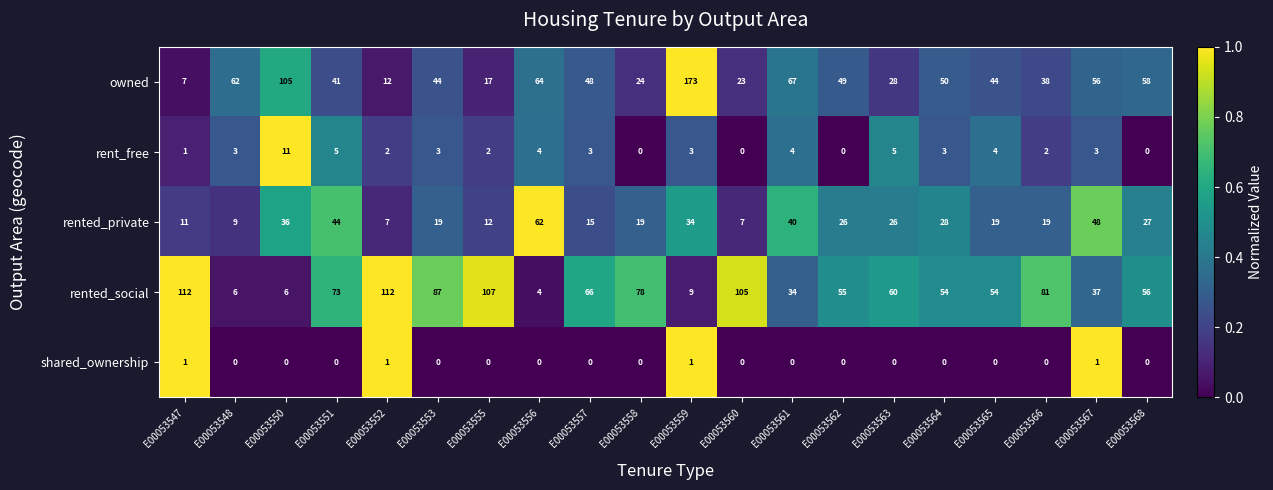

Which series has the widest spread of values?

owned